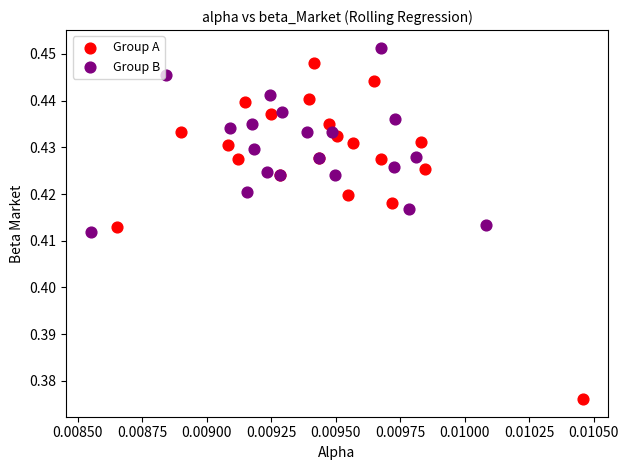

Which series contains the highest Y value?

Group B